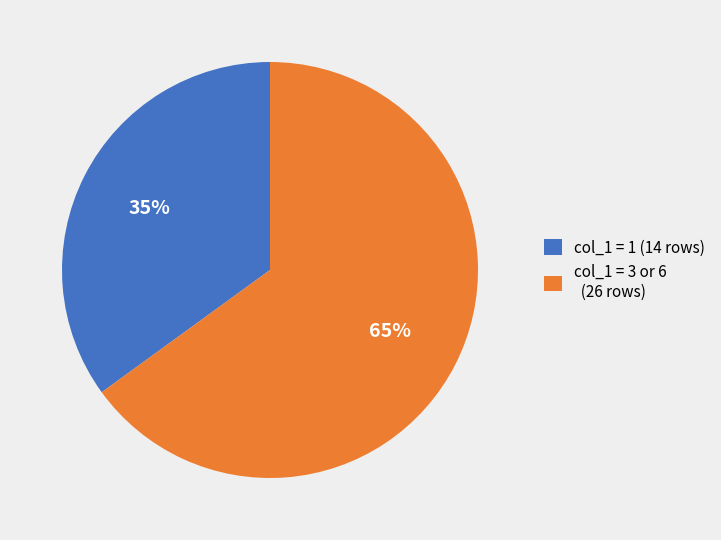

To the nearest percent, what is the average slice percentage?

50%